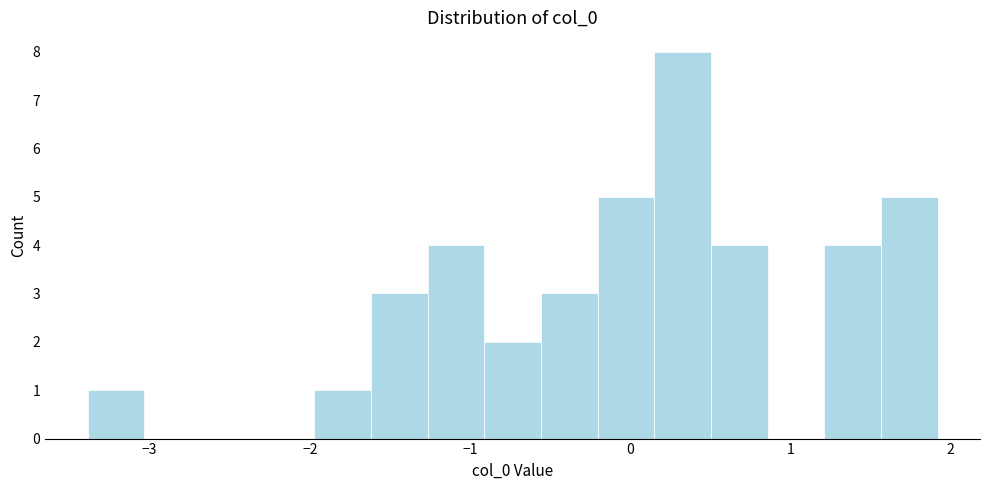

Read against the x-axis, roughly where is the centre of the tallest bar?

0.3